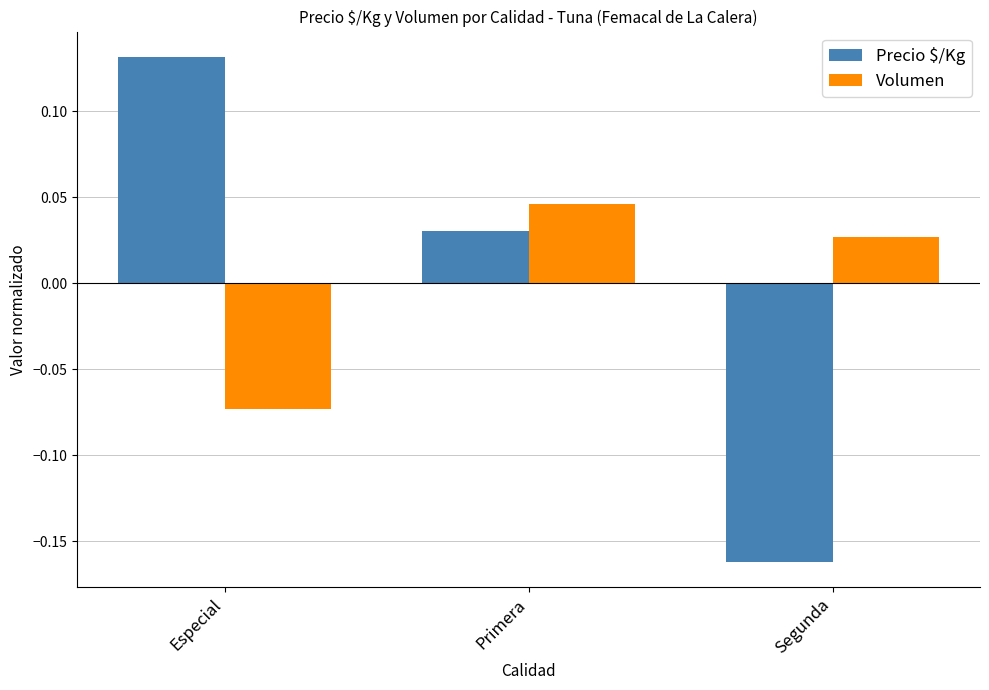

At how many categories does at least one series exceed 0?

3